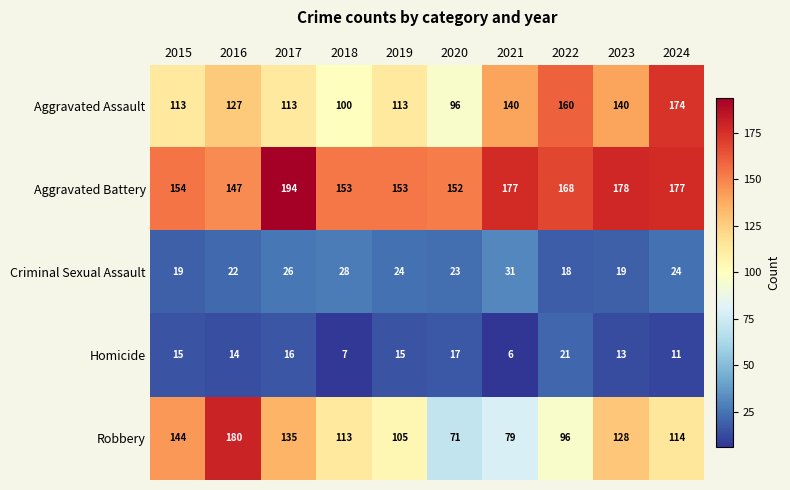

At how many categories does at least one series exceed 30?

10